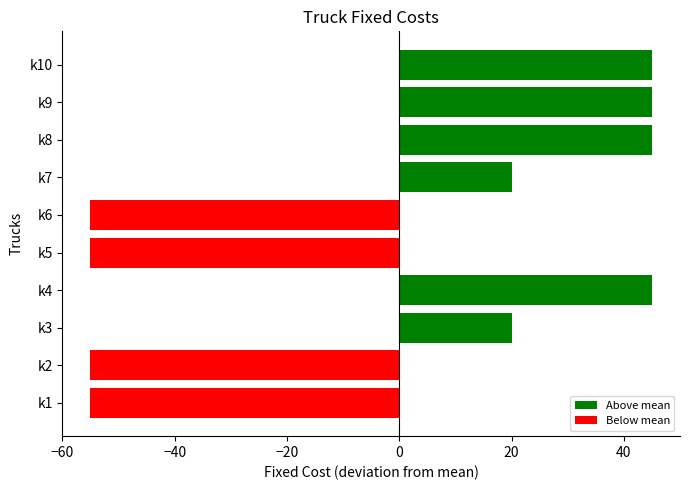

How many data points does each series have?

10